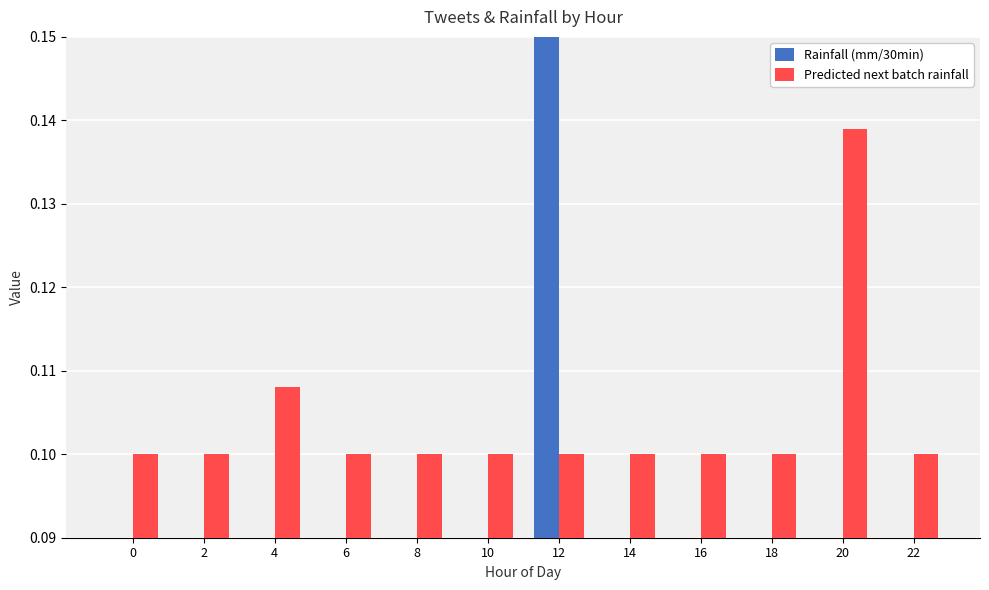

Which series changed the most between 20 and 22?

Predicted next batch rainfall